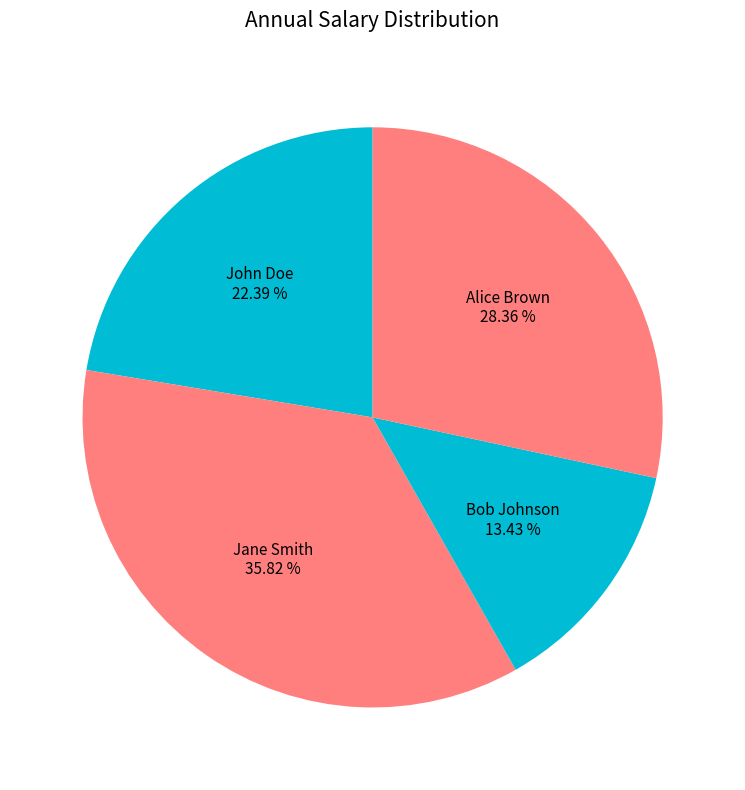

How many segments does this pie chart have?

4